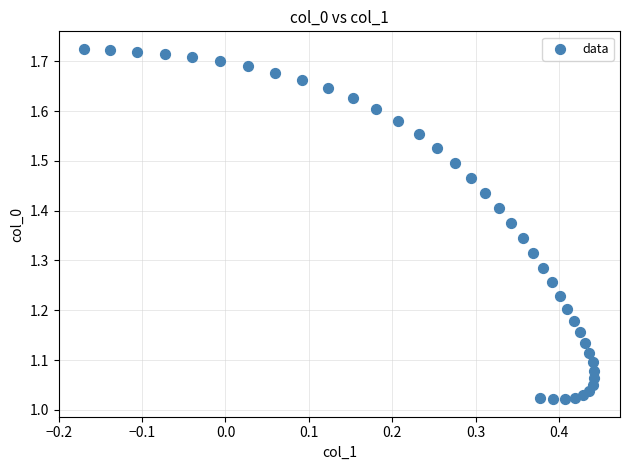

What is the range of Y values (max minus min)?

0.7